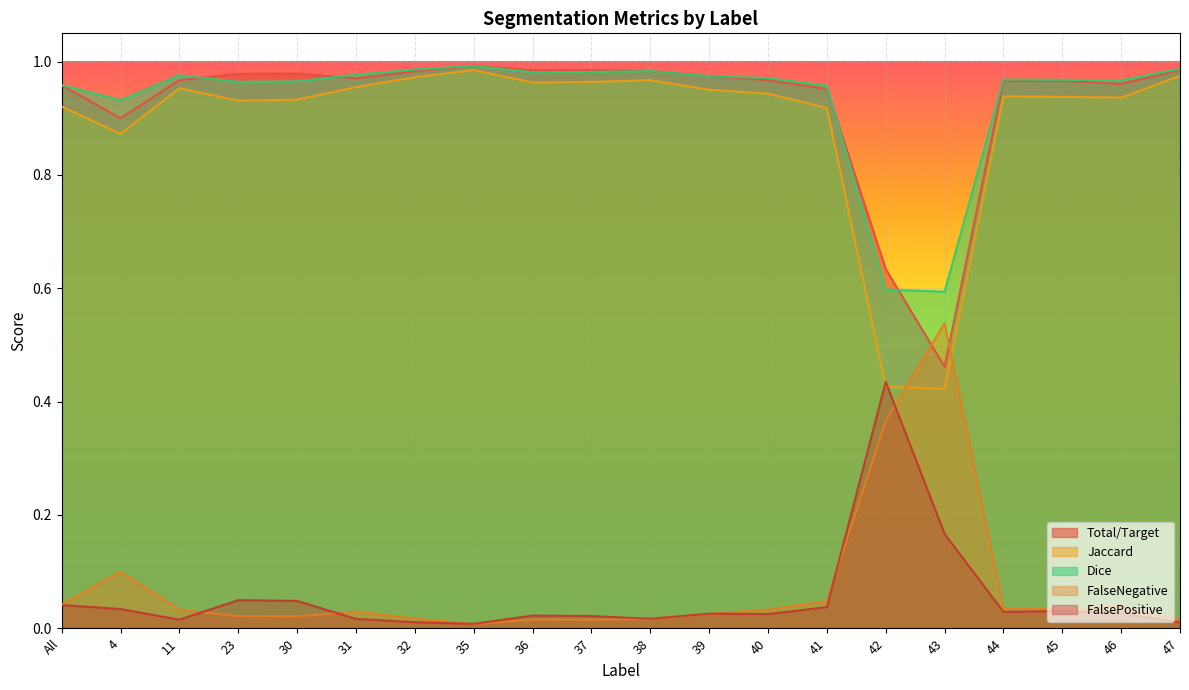

What position from the right is 4?

19